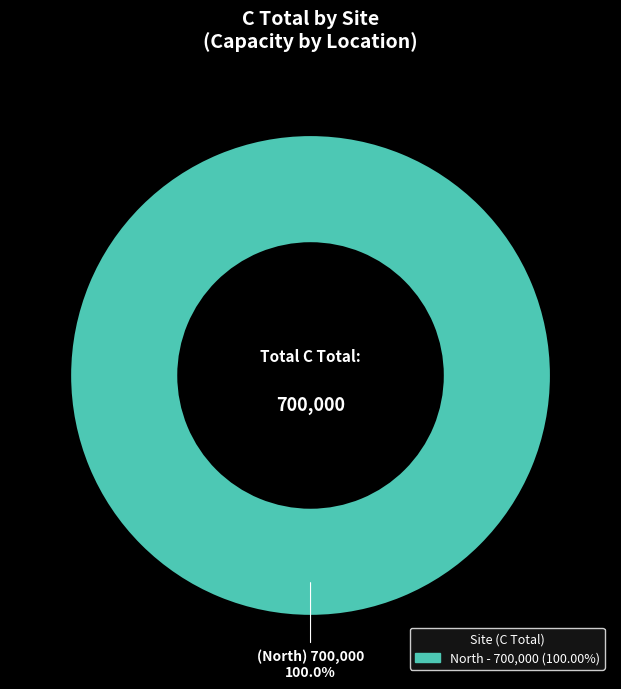

Does any single category account for the majority?

Yes